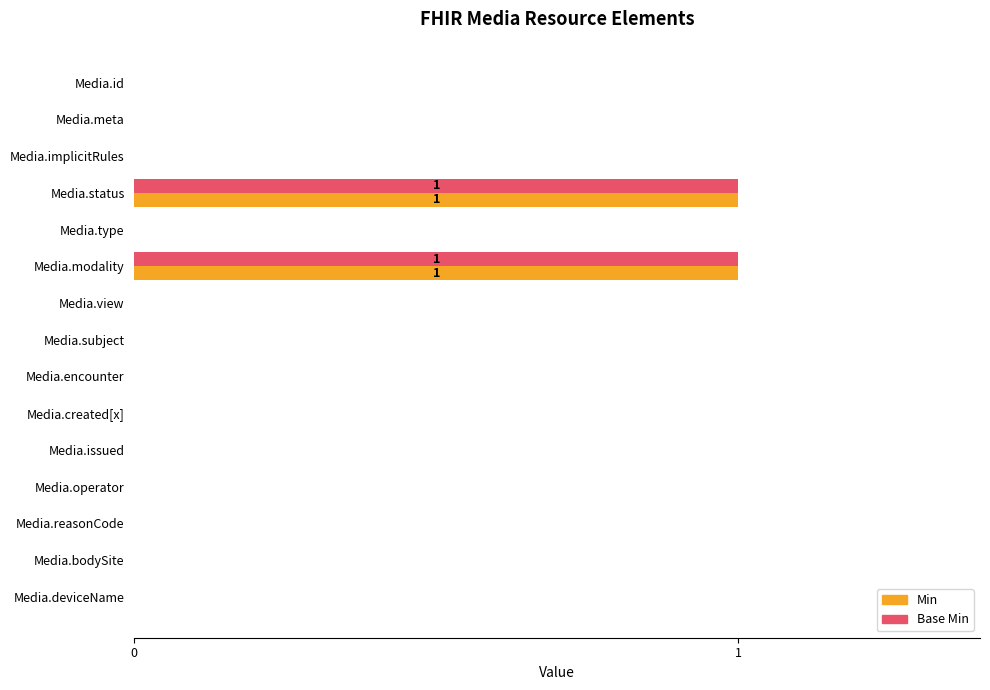

Is it true that Base Min equals 0 at Media.created[x]?

True